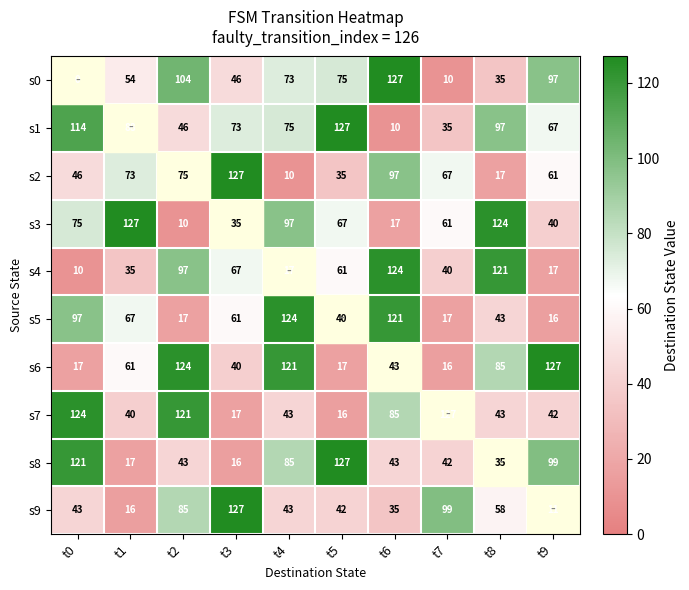

Count the number of categories in the chart.

10